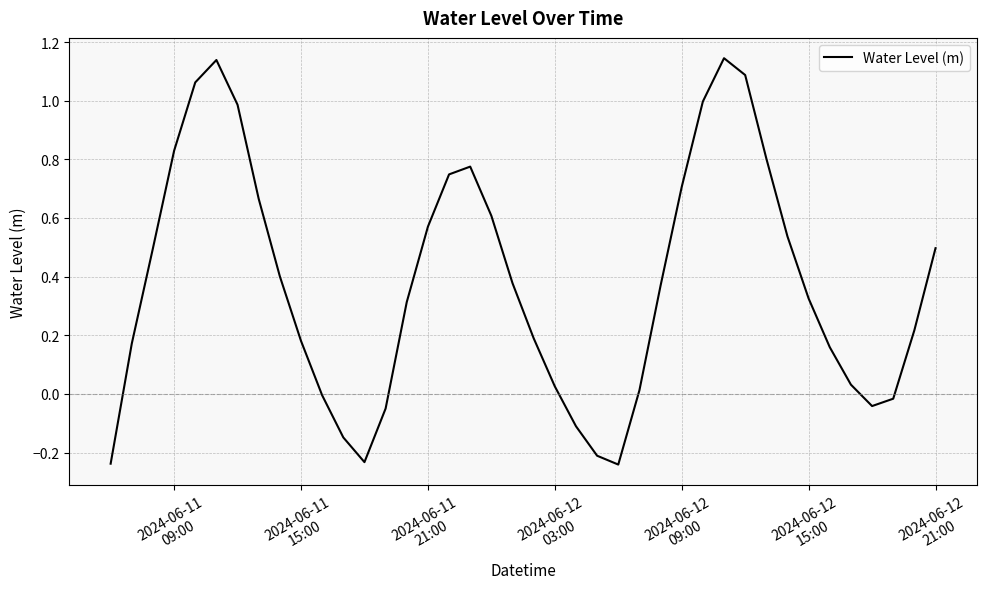

What is the difference between the maximum and minimum values?

1.4